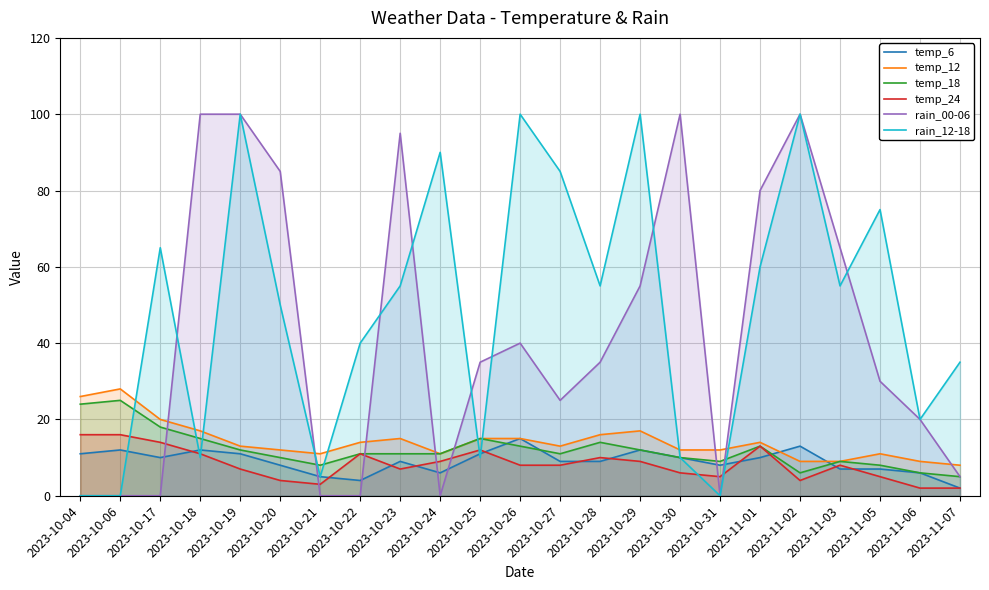

What is the maximum value for temp_12?

28